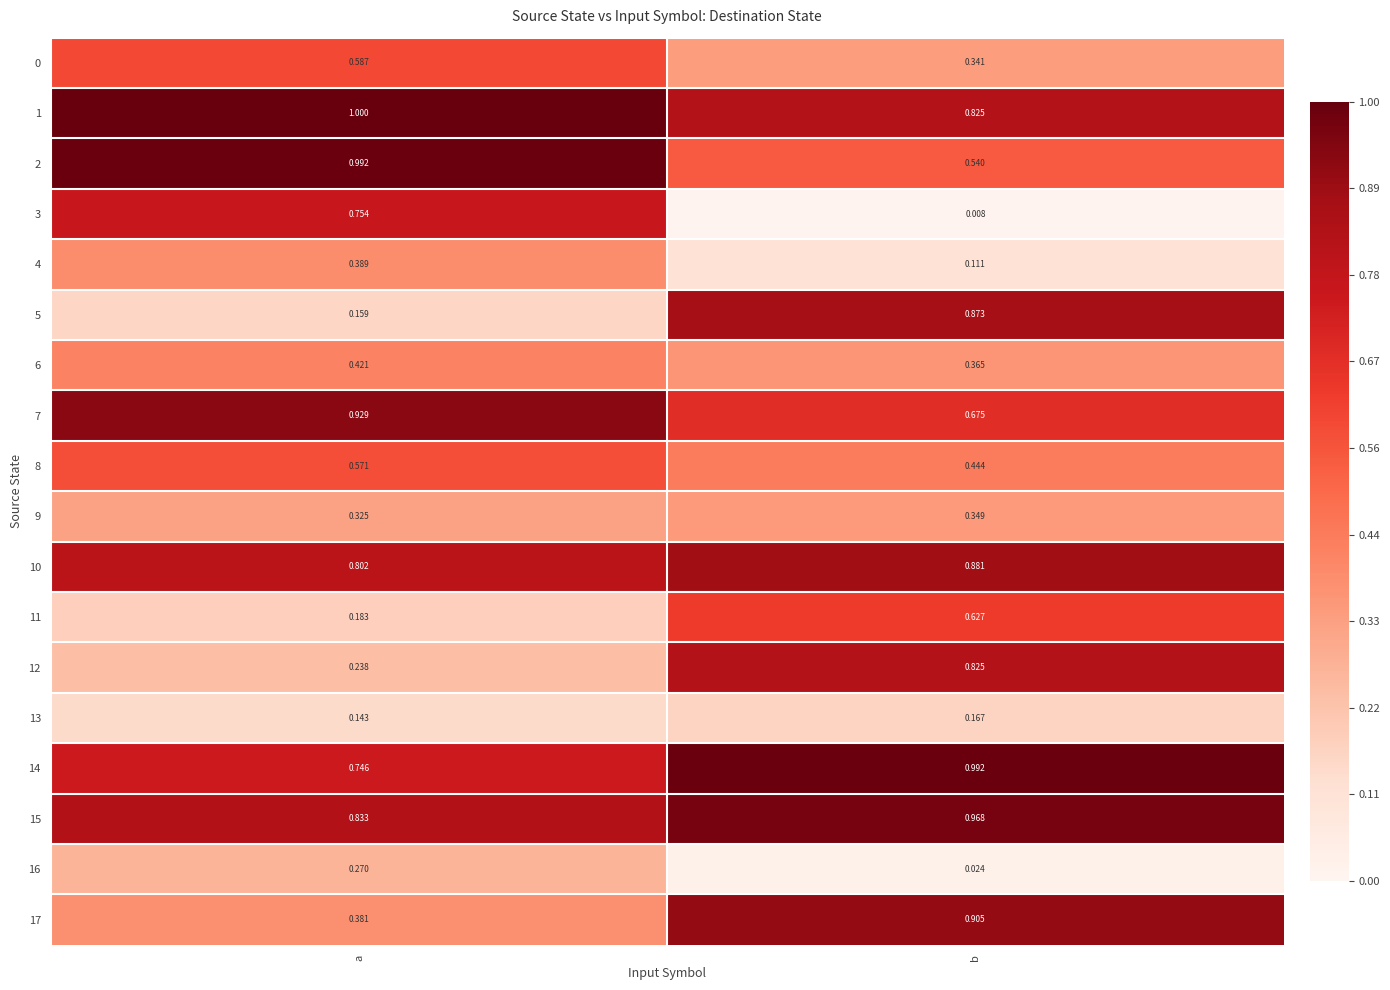

At which label is 3 closest to 0?

b